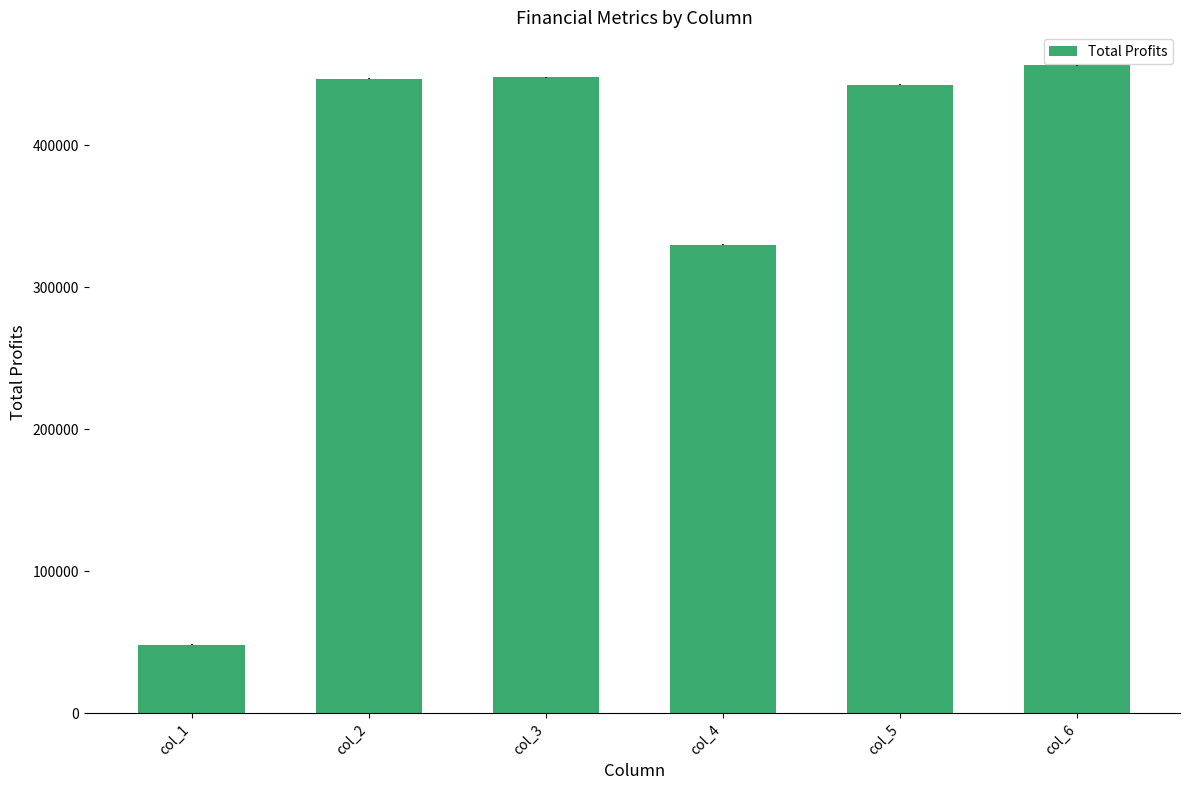

What is the greatest value displayed?

456284.4